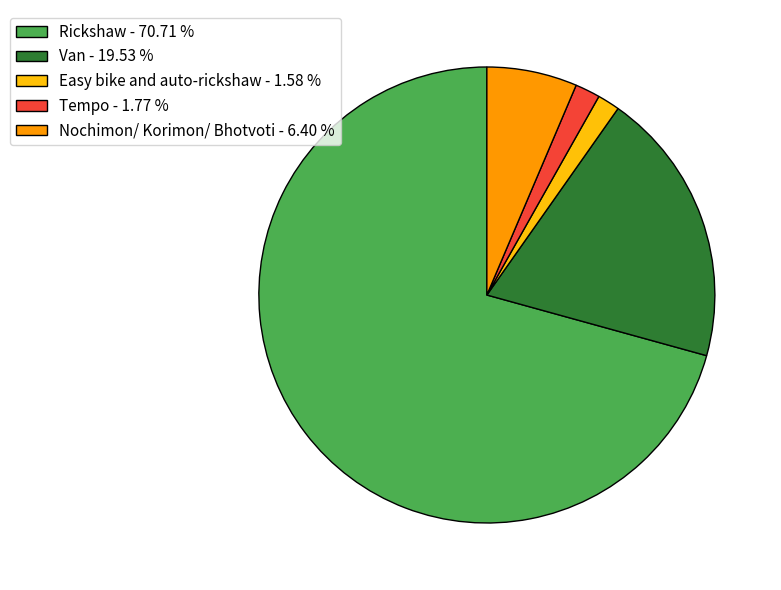

Combined, do Easy bike and auto-rickshaw - 1.58 % and Nochimon/ Korimon/ Bhotvoti - 6.40 % account for over 50%?

No